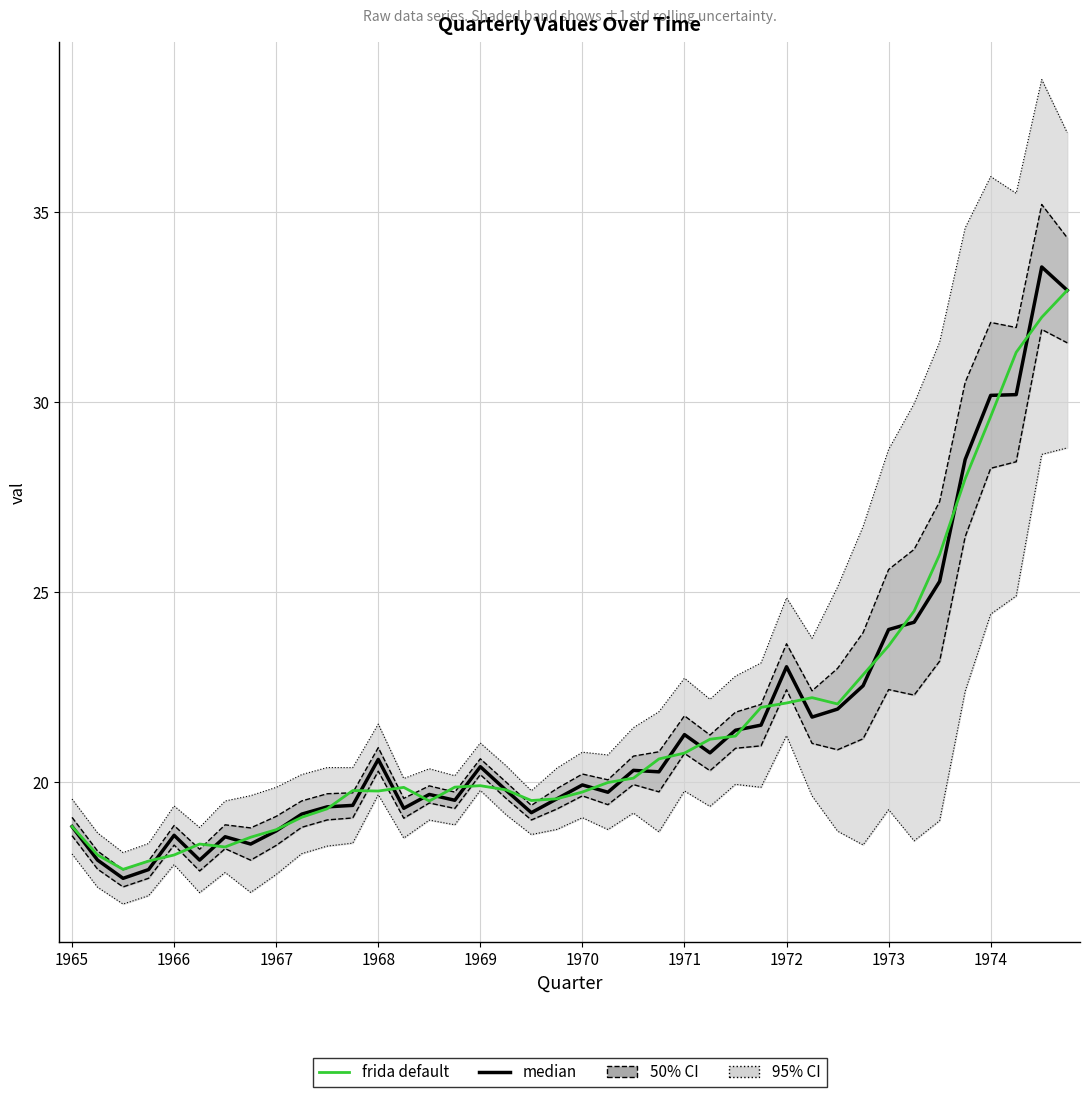

Read the median value at 33.

24.2